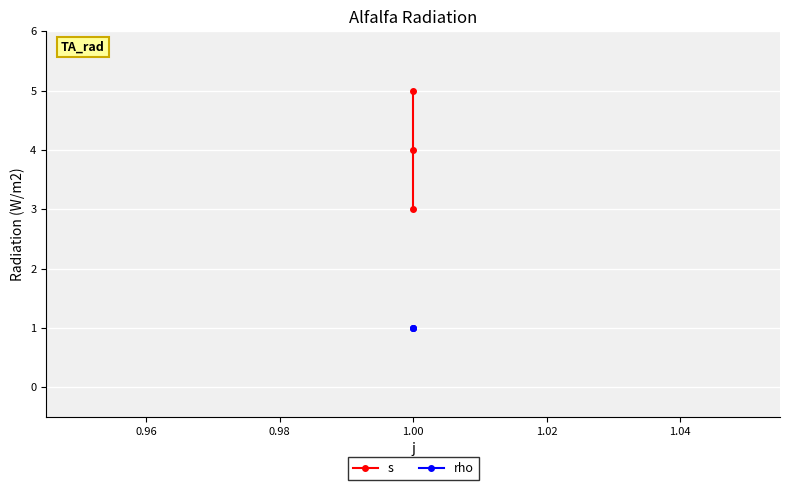

Is this an area chart (filled region under the line)?

No